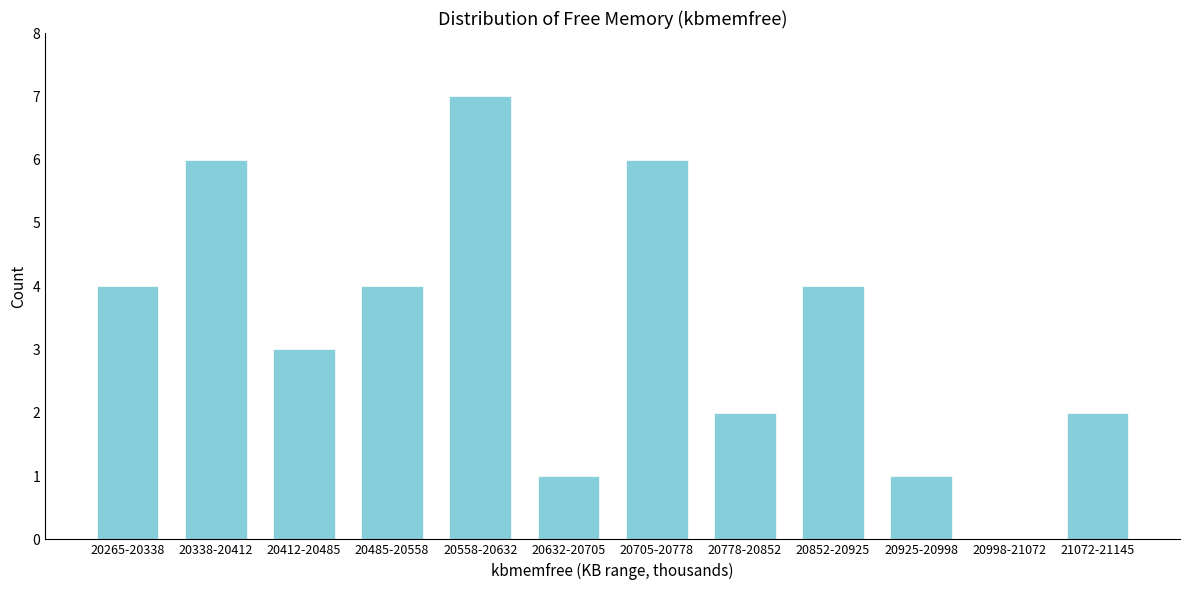

Reading left to right, extract all data points from this chart.

20265-20338=4	20338-20412=6	20412-20485=3	20485-20558=4	20558-20632=7	20632-20705=1	20705-20778=6	20778-20852=2	20852-20925=4	20925-20998=1	20998-21072=0	21072-21145=2